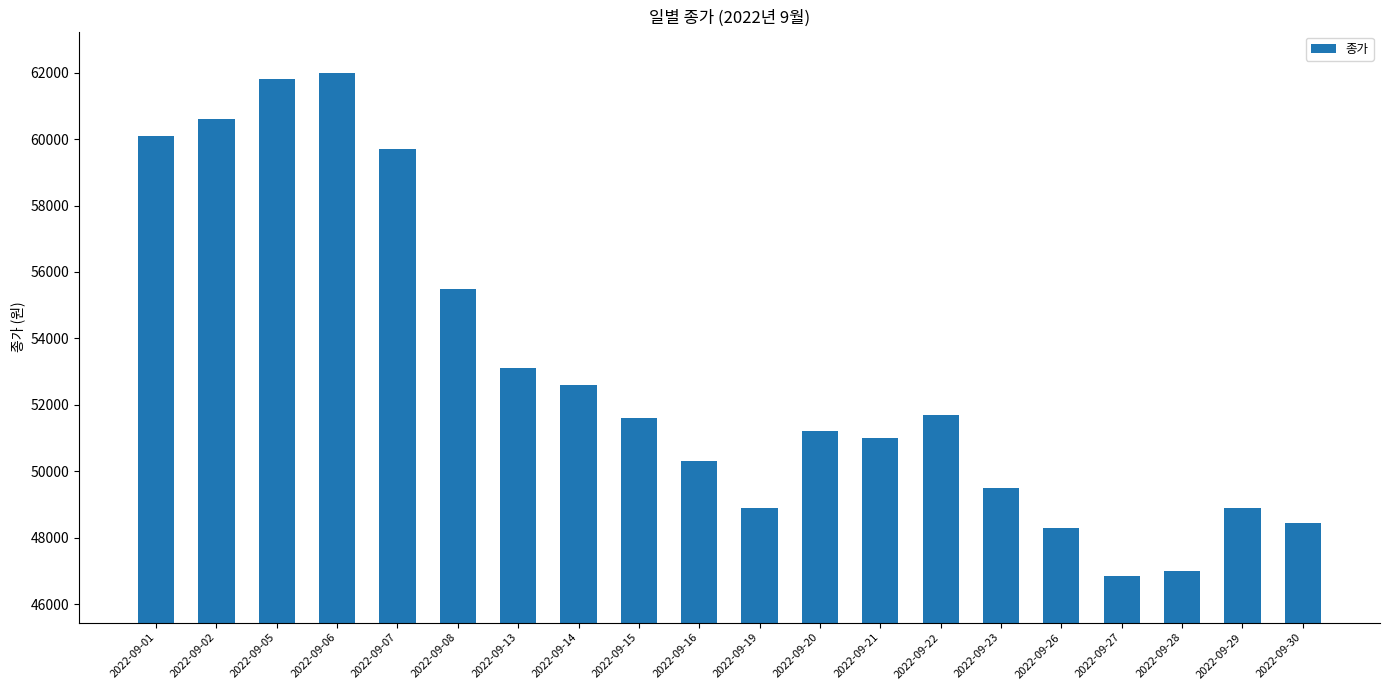

Approximately how many times larger is the value at 2022-09-06 compared to 2022-09-29?

1.3